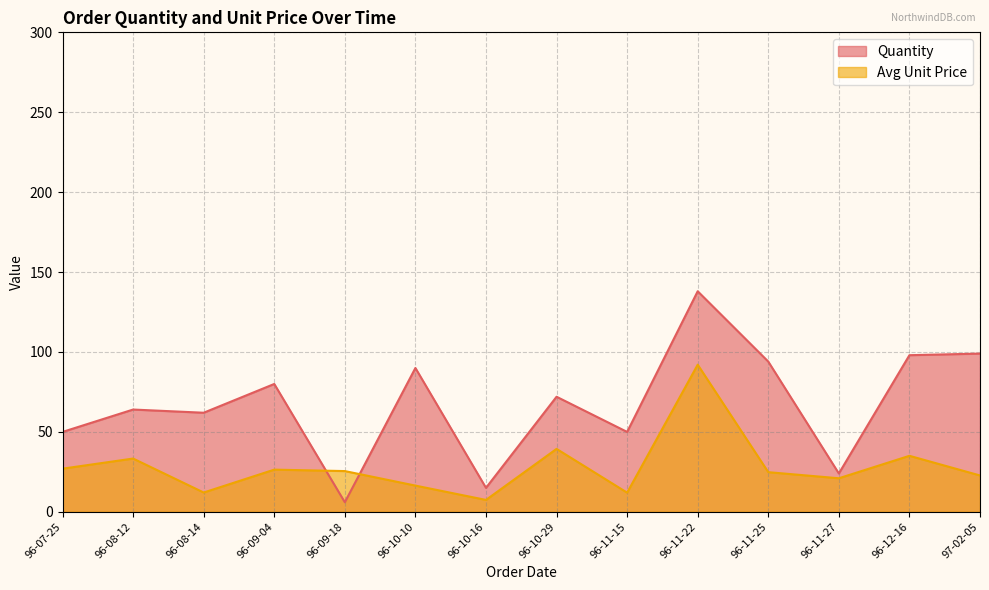

How many interior local valleys does the Avg Unit Price series have?

4